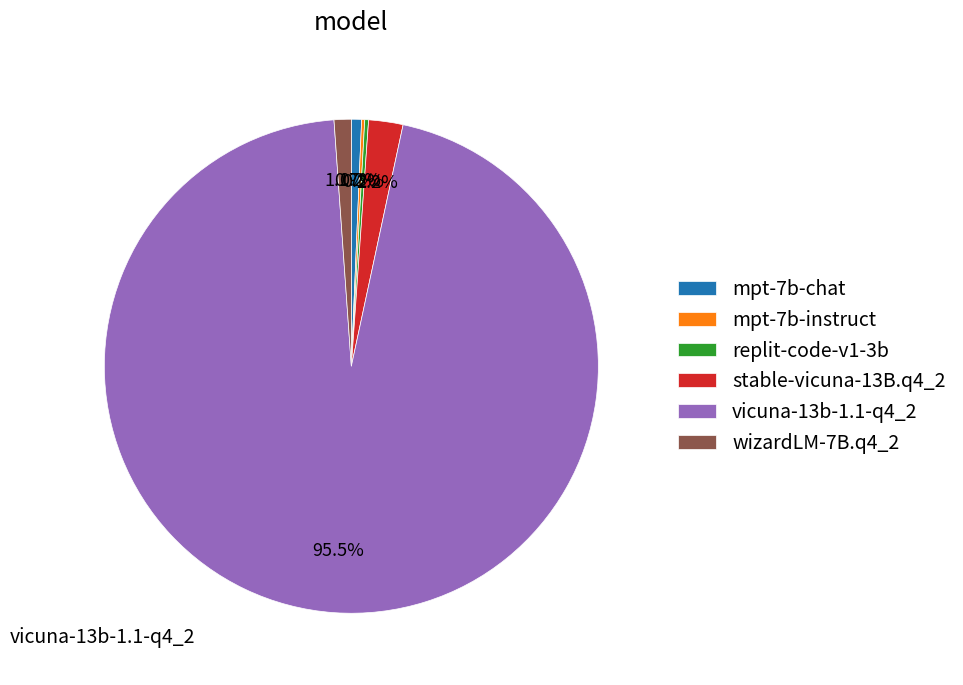

Do wizardLM-7B.q4_2 and mpt-7b-chat together represent more than half of the pie?

No